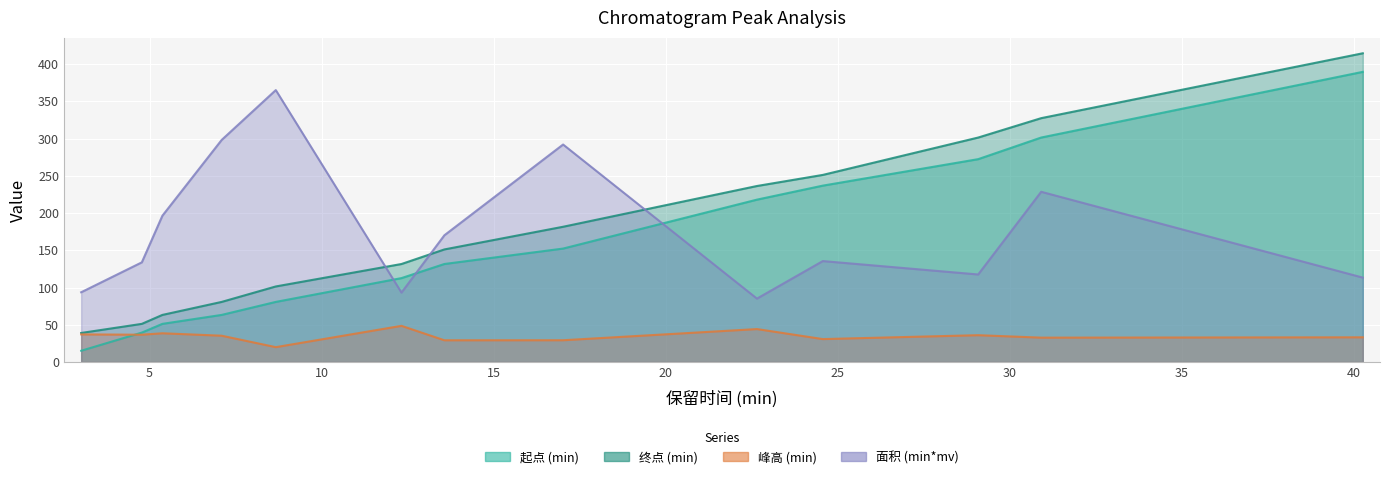

Reading left to right, extract all data points from this chart.

起点 (min): 3.014167=15.1	4.776667=39.5	5.374167=51.2	7.096667=63.2	8.67=80.7	12.3225=112.7	13.569167=131.6	17.019167=152.3	22.653333=218.0	24.566667=236.8	29.0825=272.3	30.913333=301.4	40.26=389.5
终点 (min): 3.014167=39.0	4.776667=51.2	5.374167=63.2	7.096667=80.7	8.67=101.4	12.3225=131.6	13.569167=151.1	17.019167=181.6	22.653333=236.3	24.566667=251.2	29.0825=301.4	30.913333=327.4	40.26=414.5
峰高 (min): 3.014167=37.1	4.776667=36.7	5.374167=38.6	7.096667=35.3	8.67=19.9	12.3225=48.6	13.569167=29.2	17.019167=29.2	22.653333=44.2	24.566667=30.8	29.0825=36.0	30.913333=32.7	40.26=33.2
面积 (min*mv): 3.014167=93.6	4.776667=133.8	5.374167=196.4	7.096667=298.1	8.67=365.1	12.3225=93.2	13.569167=170.1	17.019167=292.0	22.653333=85.1	24.566667=135.5	29.0825=117.5	30.913333=228.5	40.26=113.3